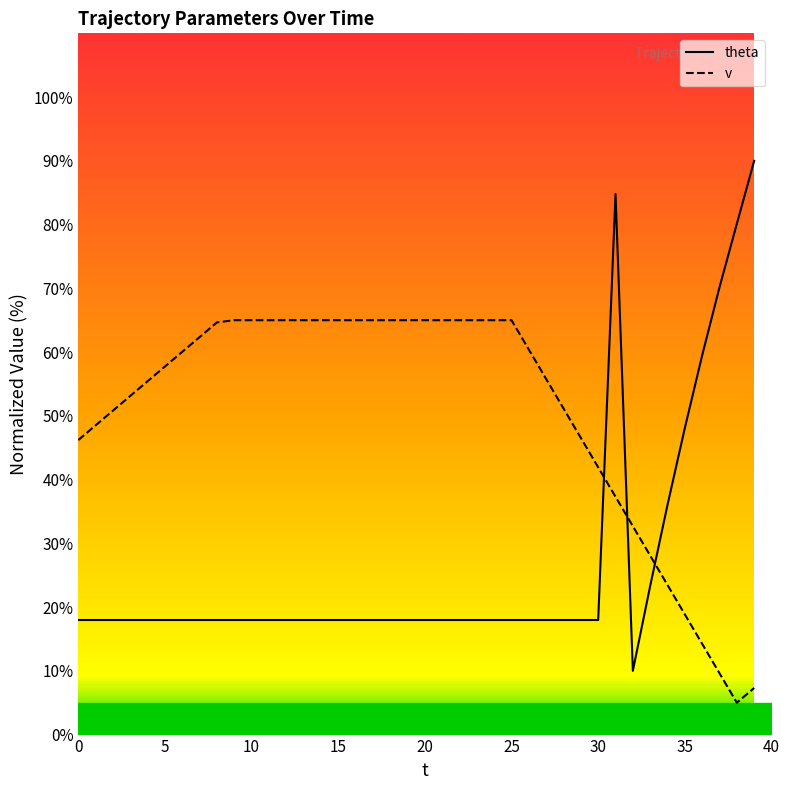

How many interior local valleys does the theta series have?

1